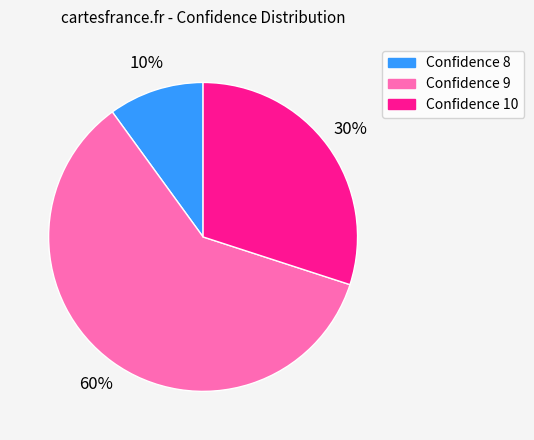

Count the number of slices in the pie.

3